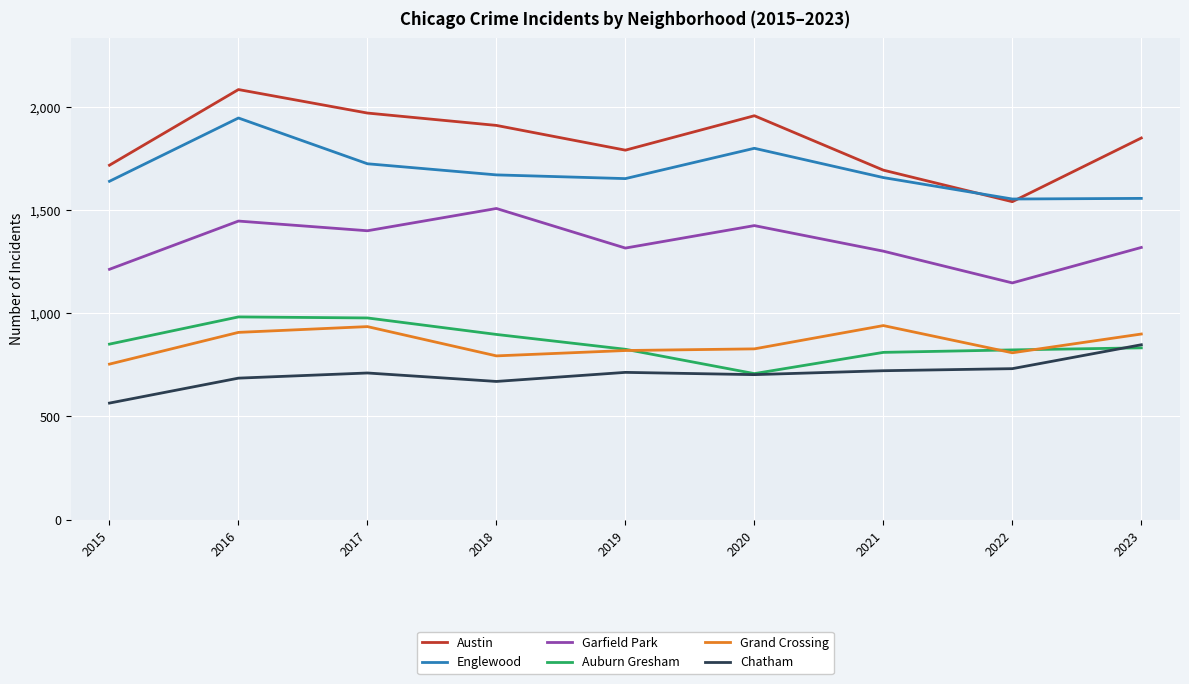

In Chatham, how many points are higher than both neighbors (excluding endpoints)?

2